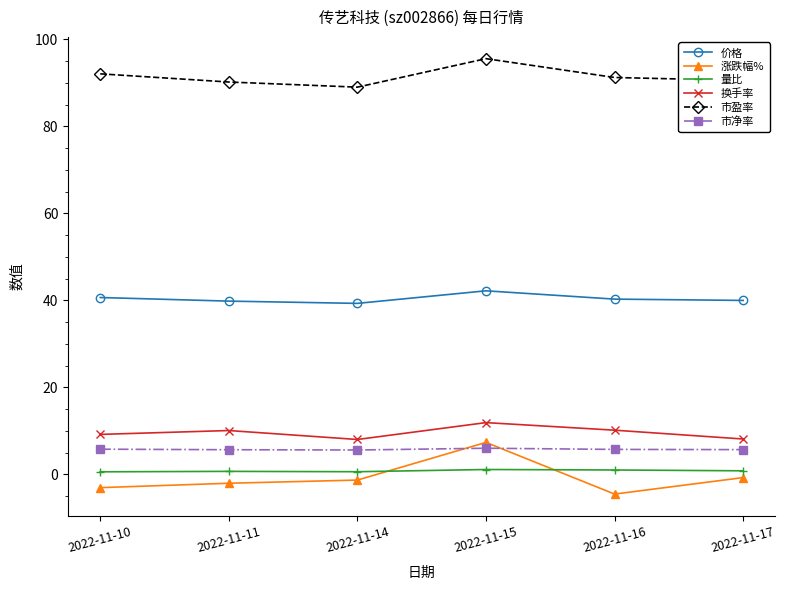

Which series has the largest total across all categories?

市盈率